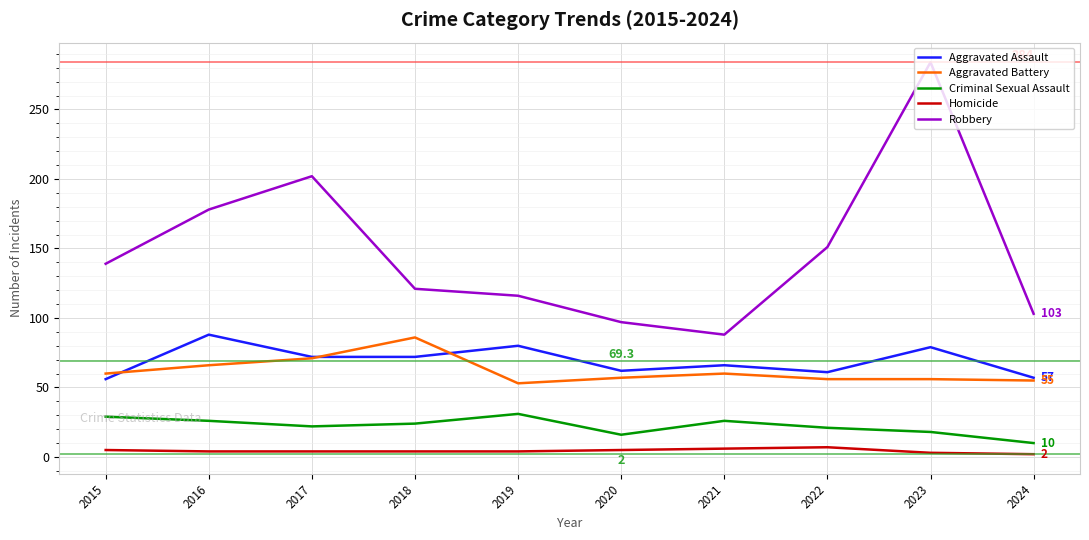

At which category is the sum across all series the highest?

2023